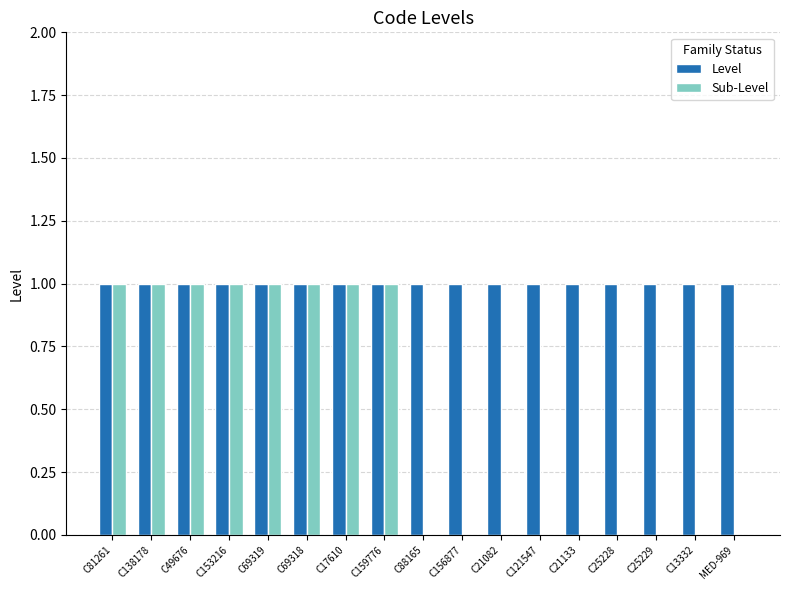

Reading left to right, extract all data points from this chart.

Level: 1	1	1	1	1	1	1	1	1	1	1	1	1	1	1	1	1
Sub-Level: 1	1	1	1	1	1	1	1	0	0	0	0	0	0	0	0	0